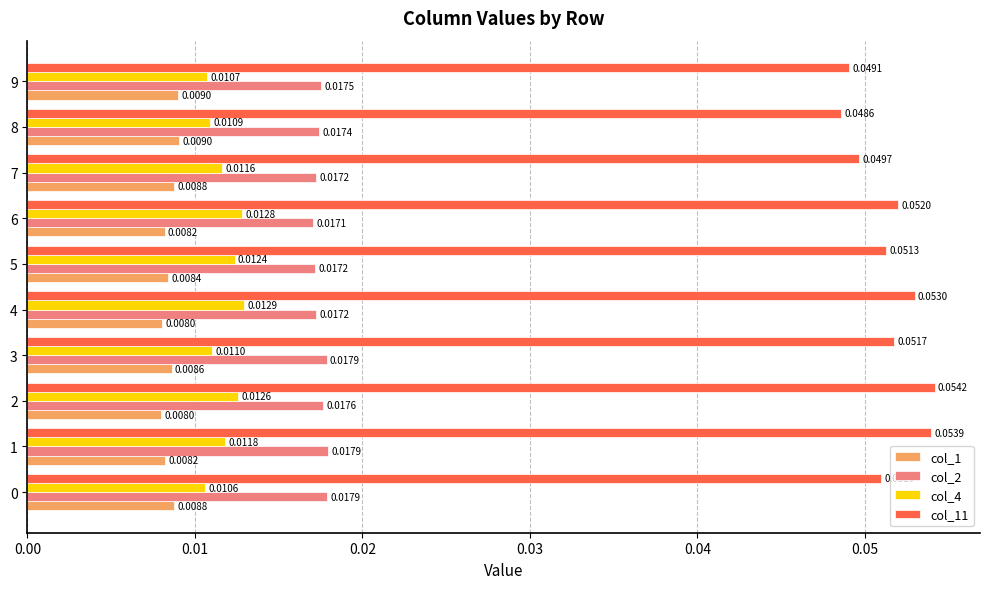

List the series in order of their peak value, highest first.

col_11, col_2, col_4, col_1